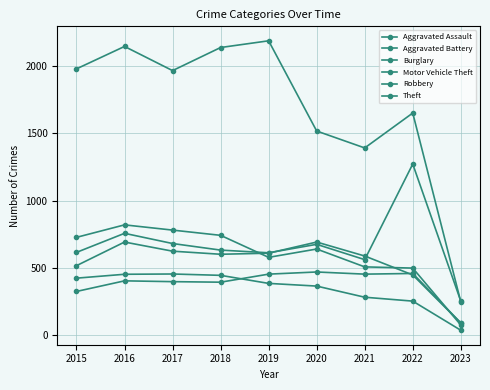

What is the maximum value shown in the chart?

2190